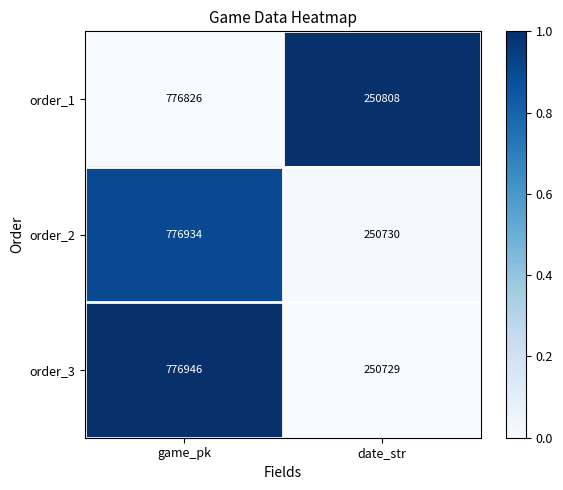

True or false: order_1 has a value of 250808 at date_str.

True